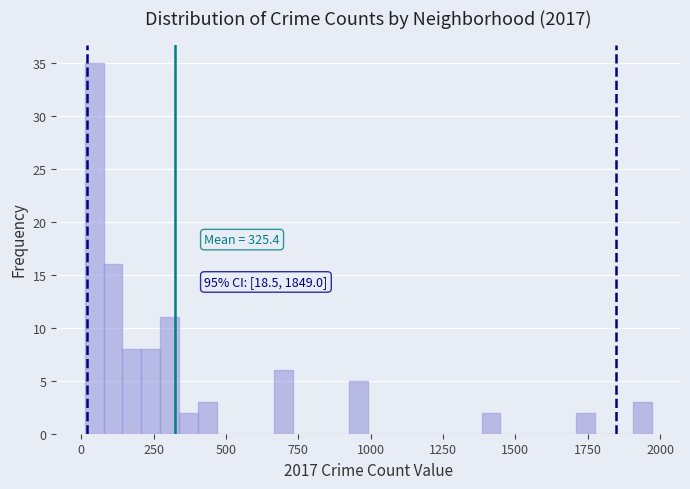

Read against the x-axis, roughly where is the centre of the tallest bar?

50